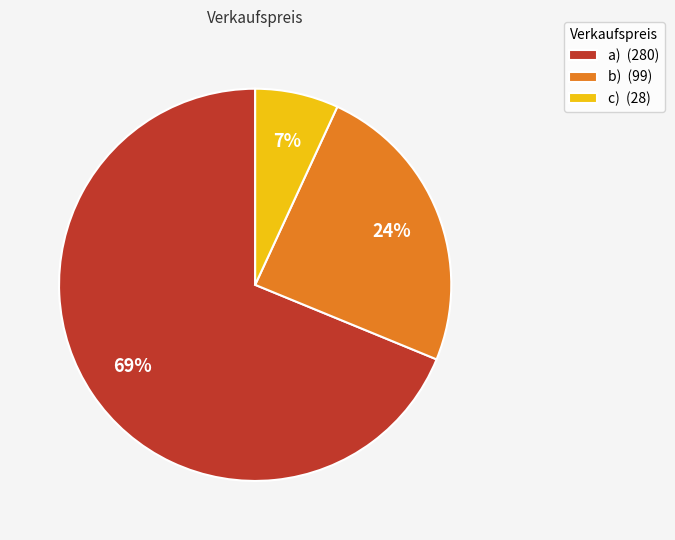

Count the number of slices in the pie.

3